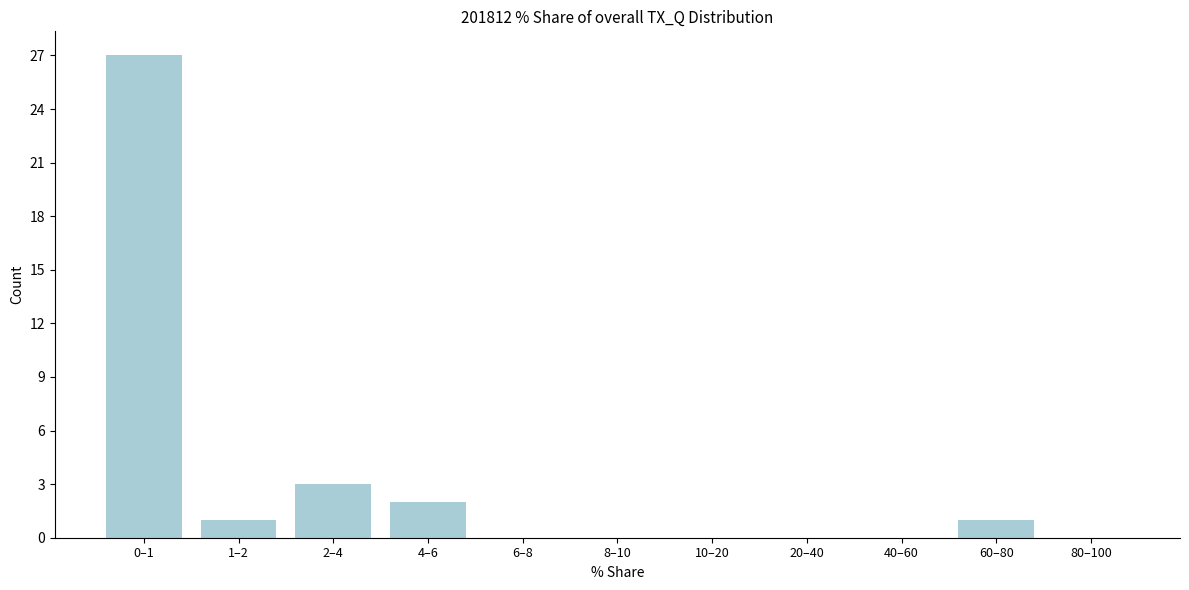

Reading left to right, extract all data points from this chart.

0–1=27	1–2=1	2–4=3	4–6=2	6–8=0	8–10=0	10–20=0	20–40=0	40–60=0	60–80=1	80–100=0